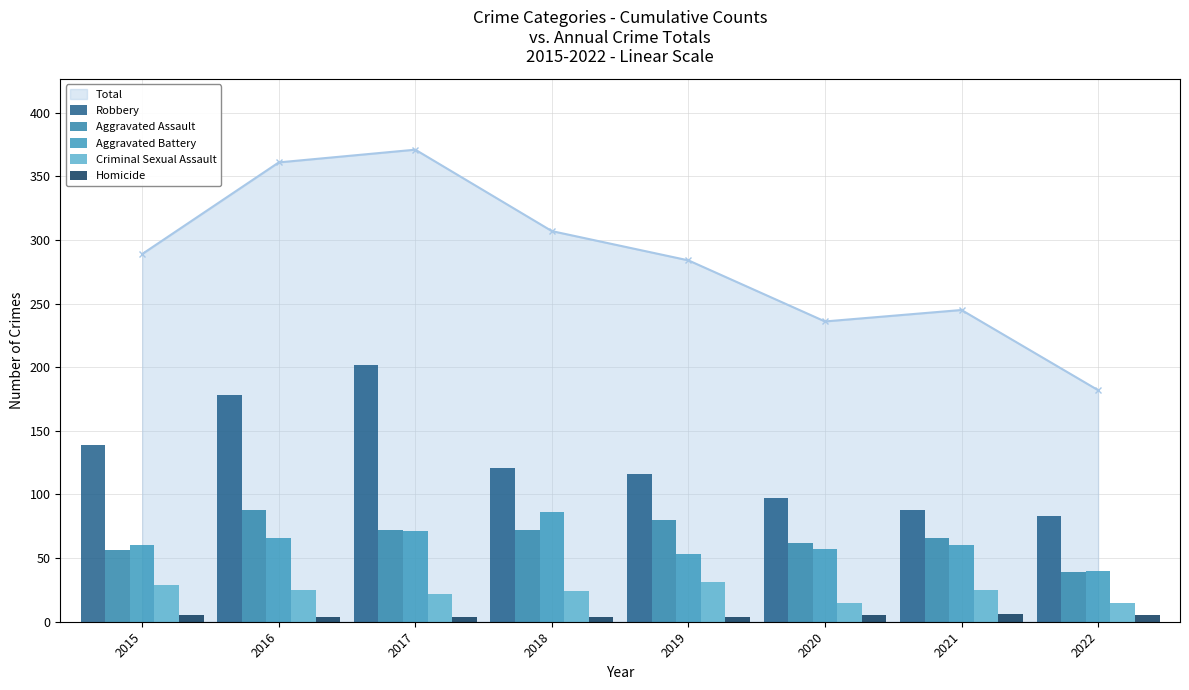

Which category has the lowest value in the Total series?

2022